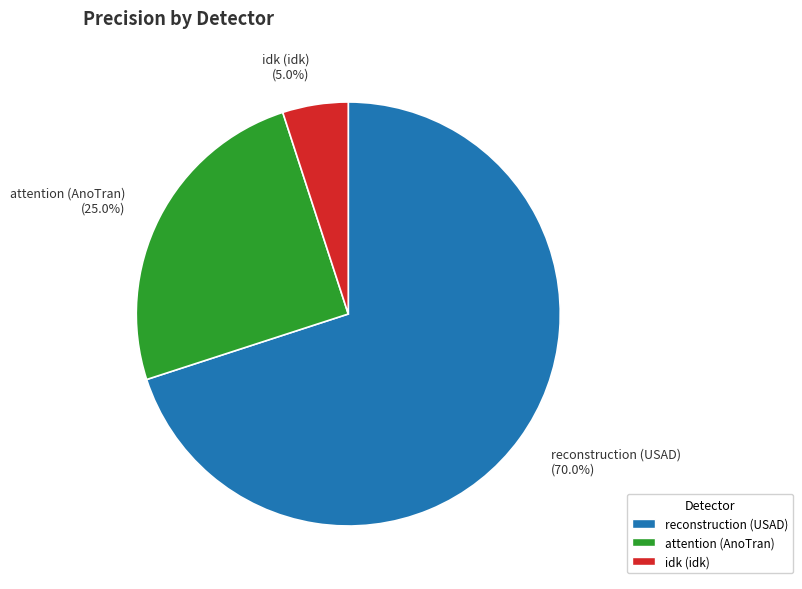

Count the number of slices in the pie.

3